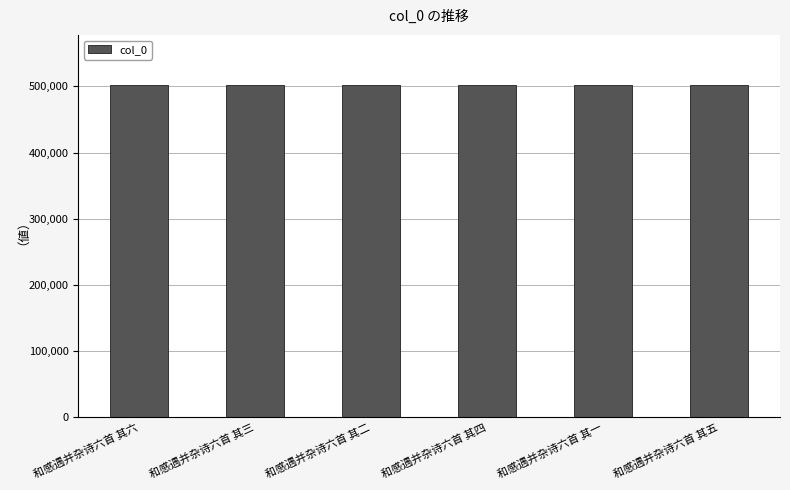

What is the approximate value at 和感遇并杂诗六首 其四?

501897